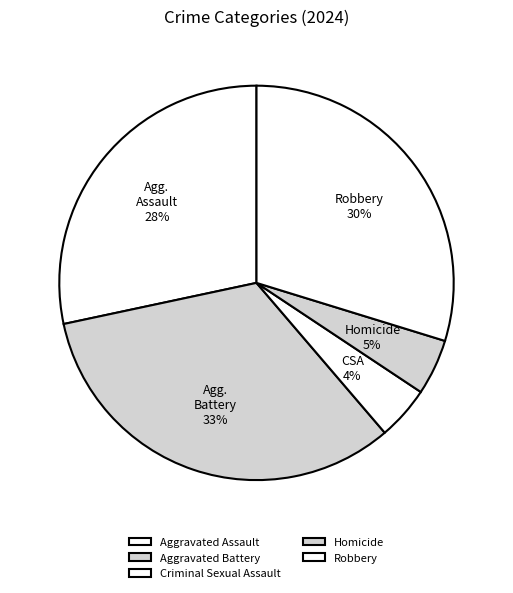

Count the number of slices in the pie.

5